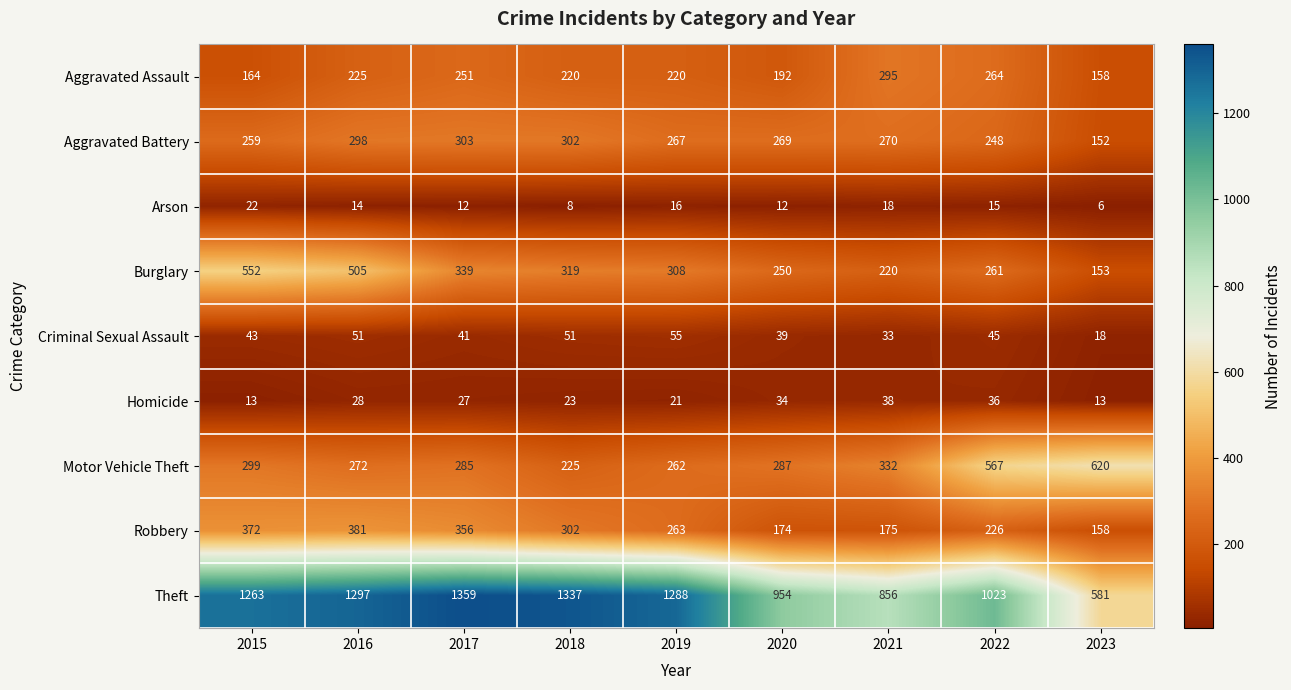

Which series has the largest total across all categories?

Theft